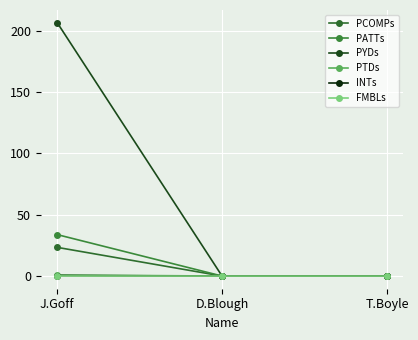

Reading left to right, extract all data points from this chart.

PCOMPs: 23.4	0.0	0.0
PATTs: 33.8	0.0	0.0
PYDs: 206.7	0.0	0.0
PTDs: 0.9	0.0	0.0
INTs: 0.4	0.0	0.0
FMBLs: 0.1	0.0	0.0